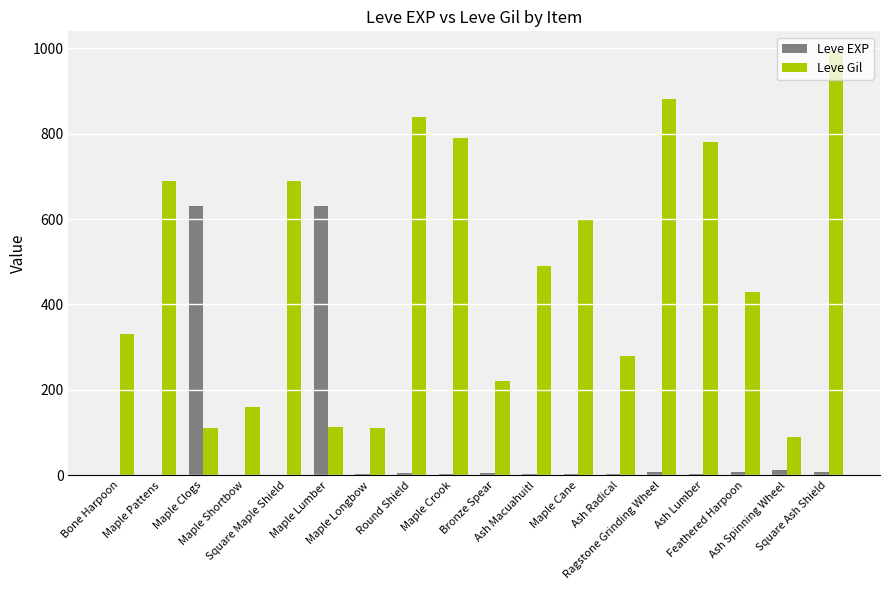

Which series has the largest total across all categories?

Leve Gil